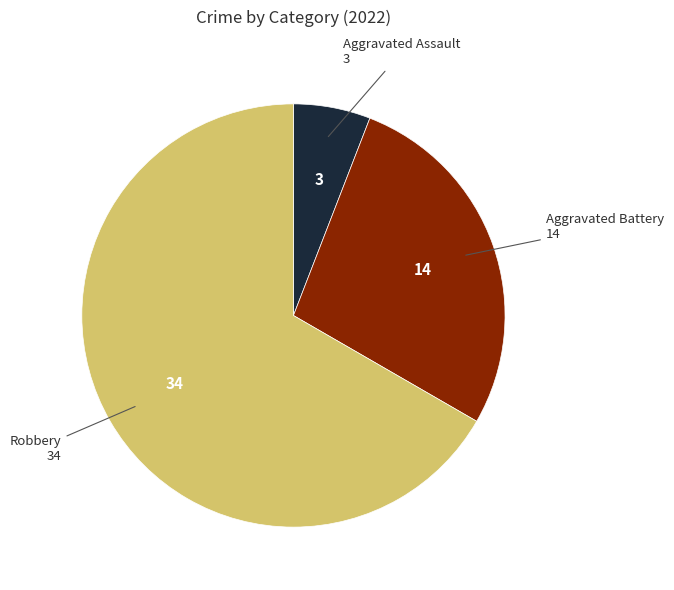

Is there any slice that represents more than half of the pie?

Yes